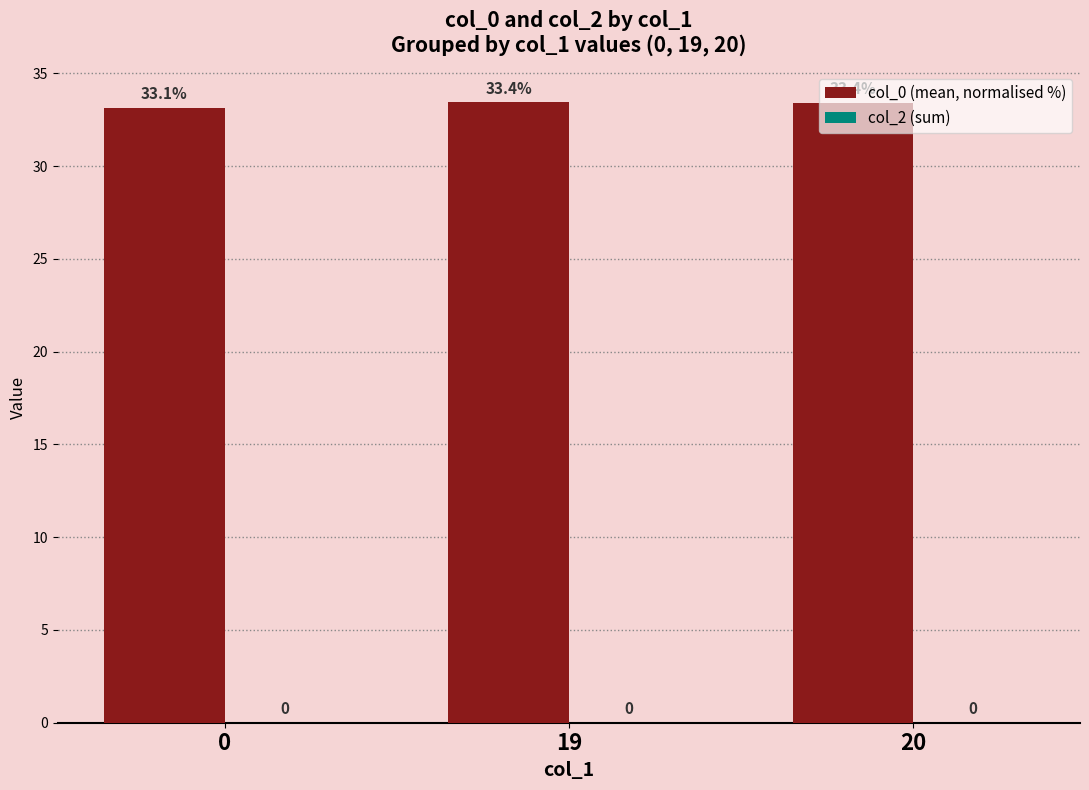

What is the maximum value shown in the chart?

33.4